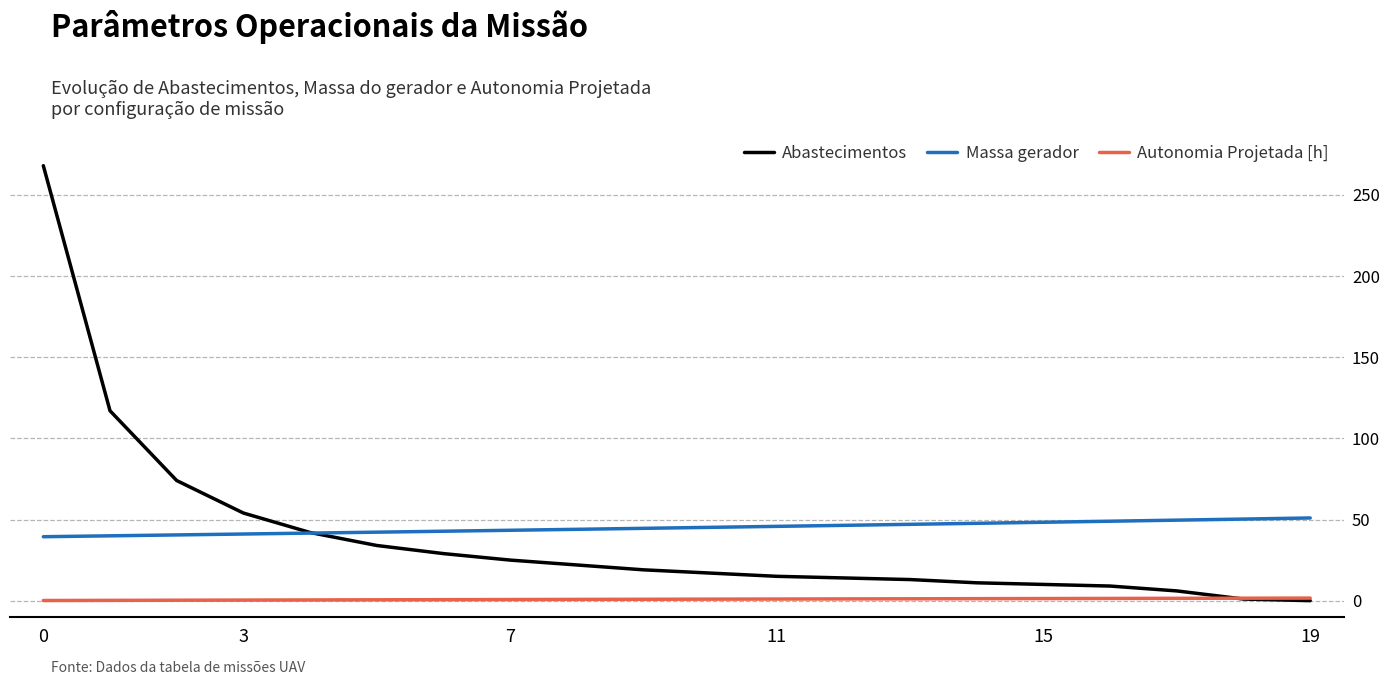

What is the lowest value of the Massa gerador series?

39.4